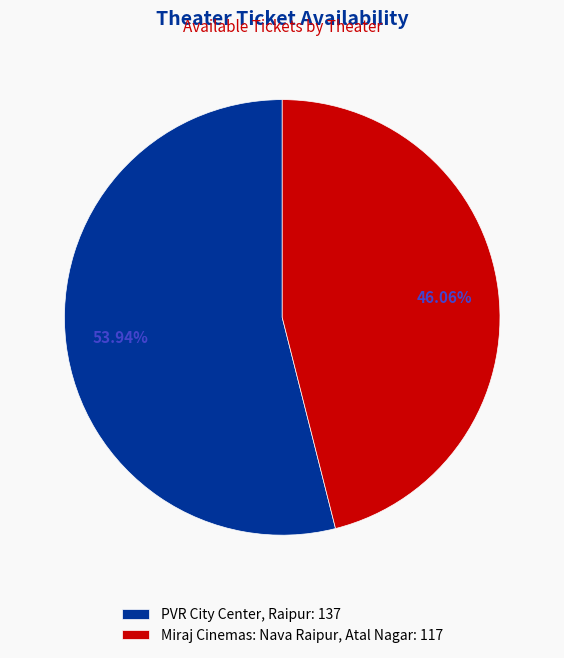

Combined, what portion of the pie is Miraj Cinemas: Nava Raipur, Atal Nagar and PVR City Center, Raipur?

100.0%